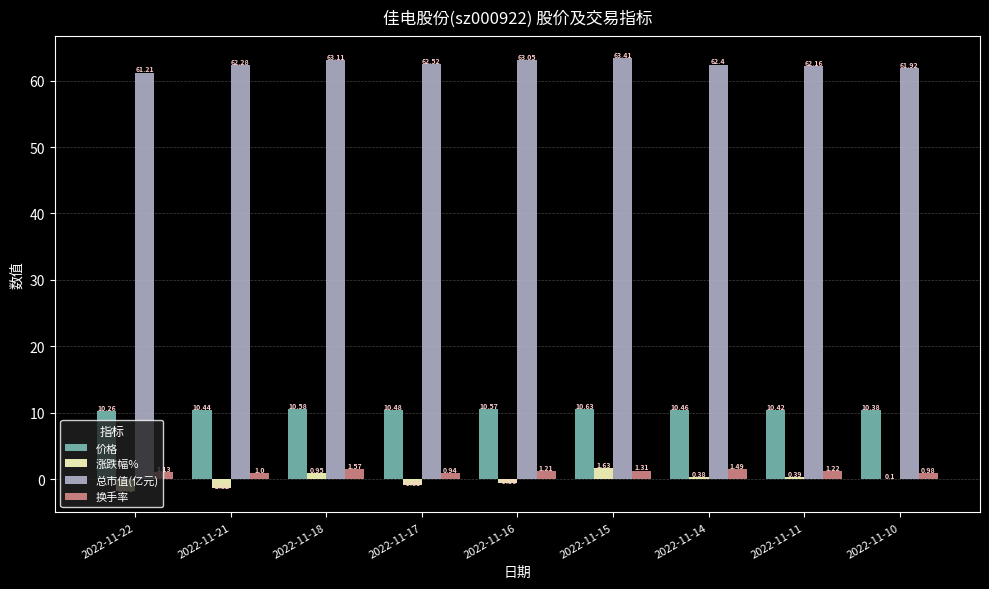

At which category is the sum across all series the highest?

2022-11-15